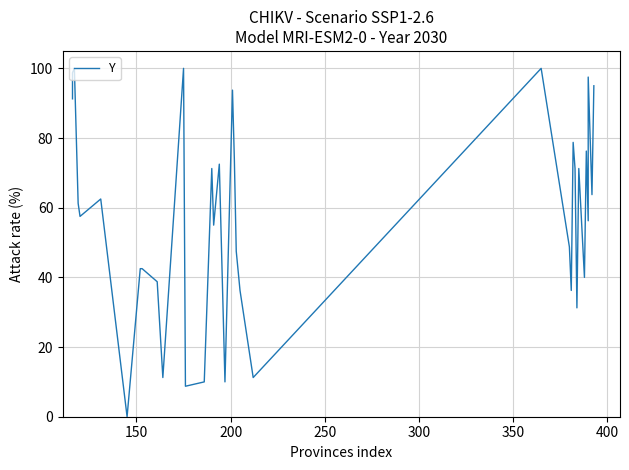

Count the number of values greater than 63.

20